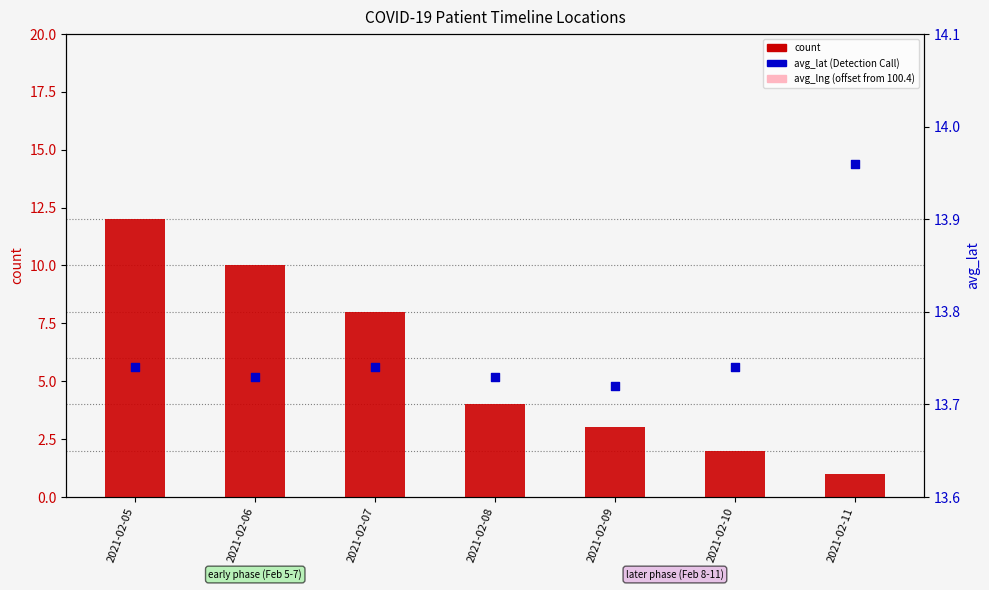

What are all the series names shown in the legend?

count, avg_lng (offset), avg_lat